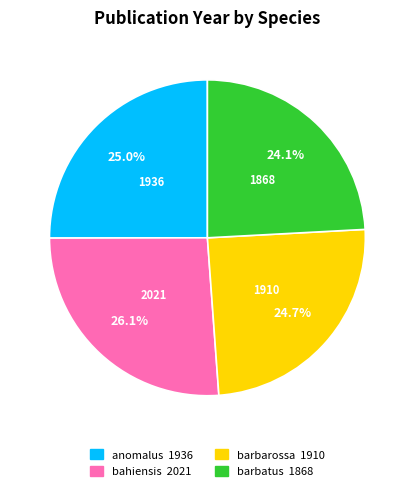

The barbatus slice represents 24% of the pie. True or false?

True